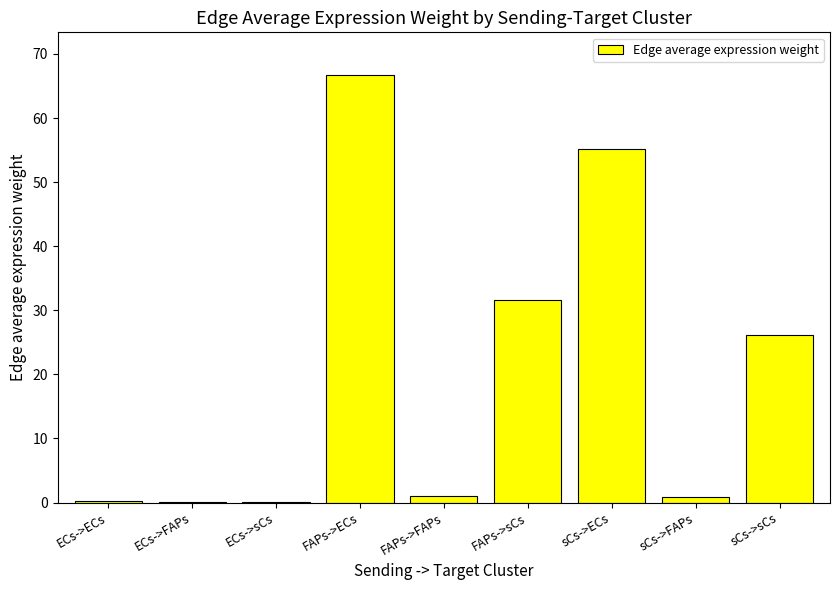

What is the sum of the values at FAPs->sCs and sCs->sCs?

57.8